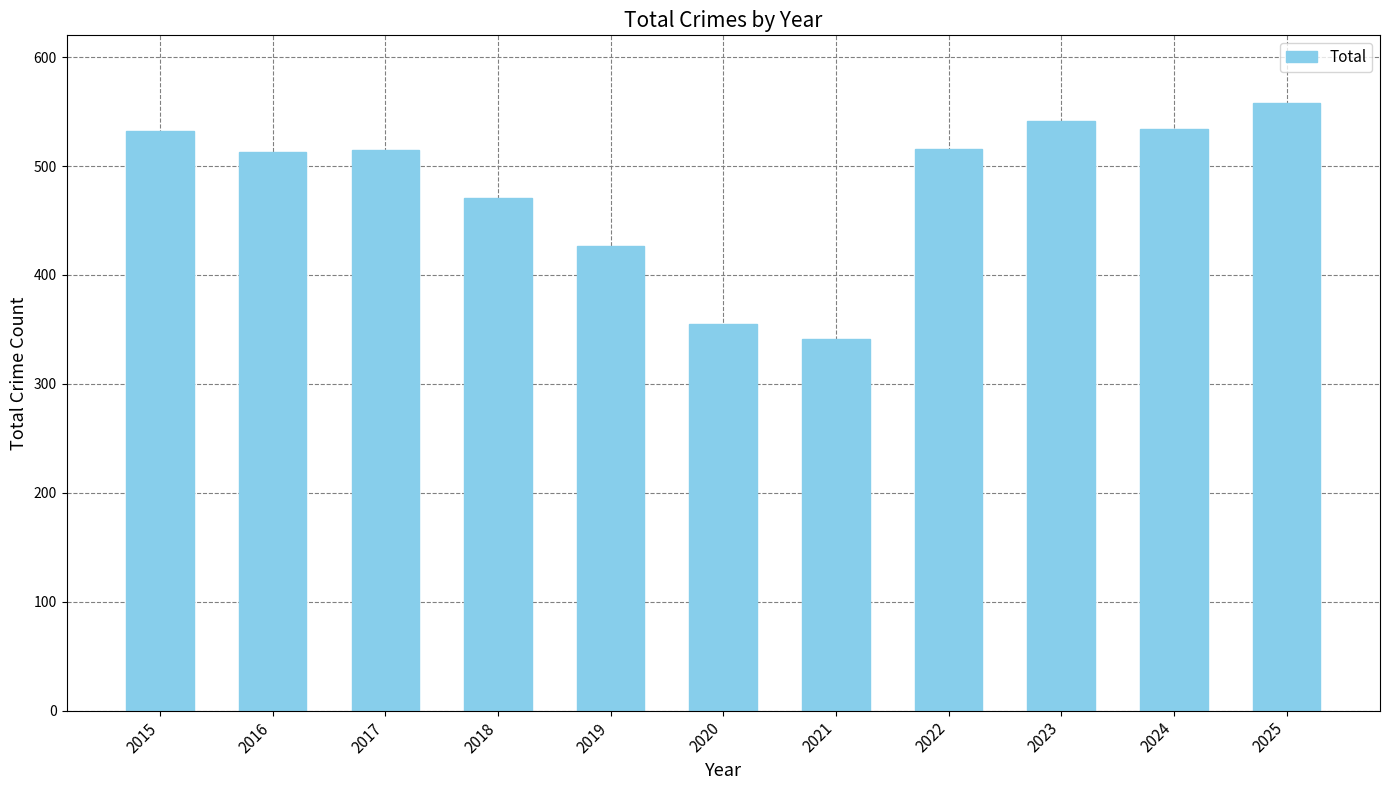

The chart shows a value of 353 at 2022. True or false?

False